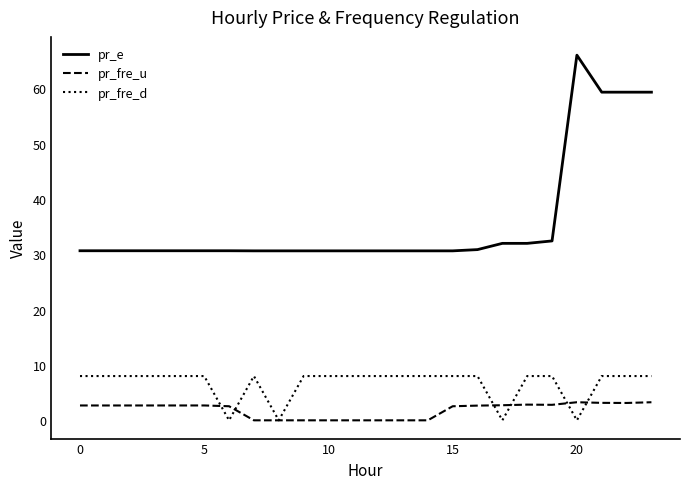

Which series has the largest range (max minus min)?

pr_e